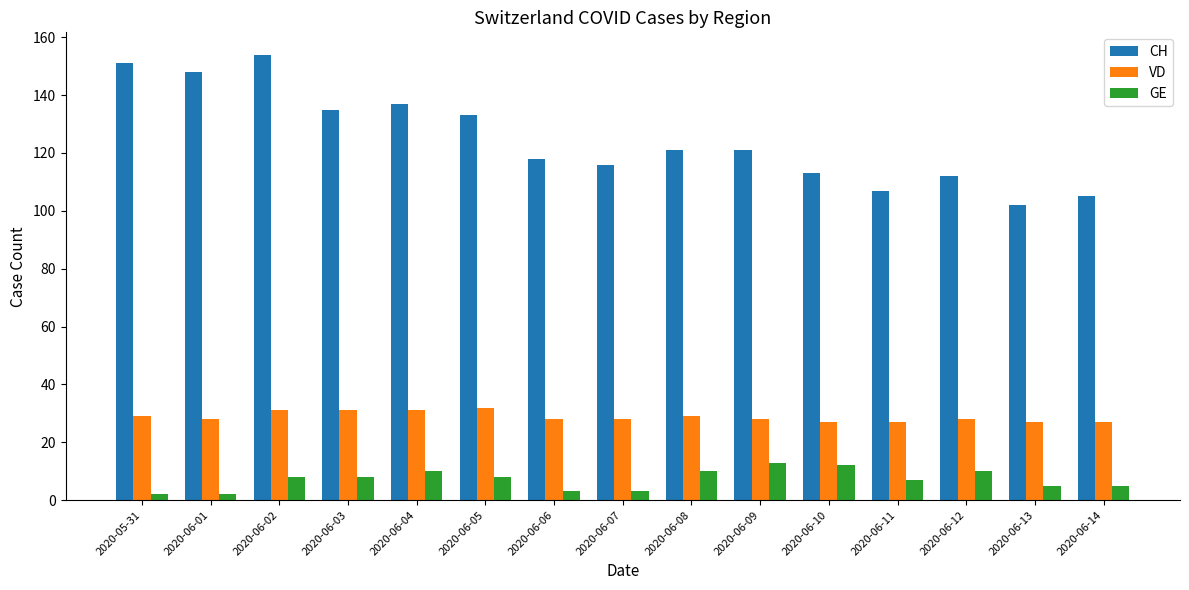

What is the smallest value displayed?

2